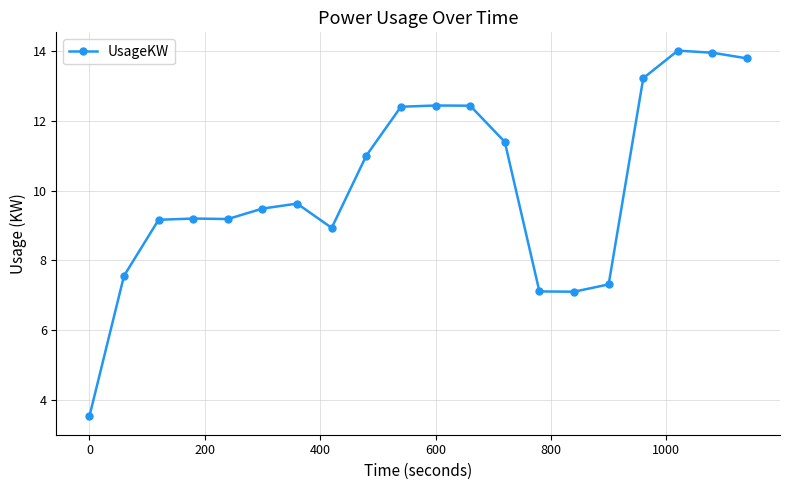

Reading right to left, transcribe all the data shown in this chart.

13.8	13.9	14.0	13.2	7.3	7.1	7.1	11.4	12.4	12.4	12.4	11.0	8.9	9.6	9.5	9.2	9.2	9.2	7.6	3.5